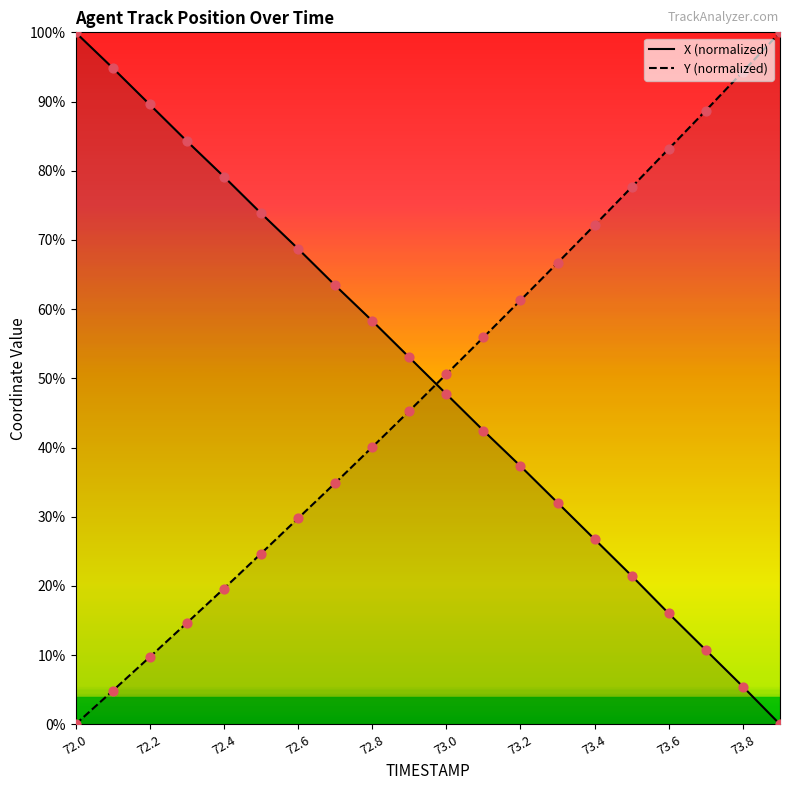

Which series has the largest Y range (max minus min)?

X (normalized)